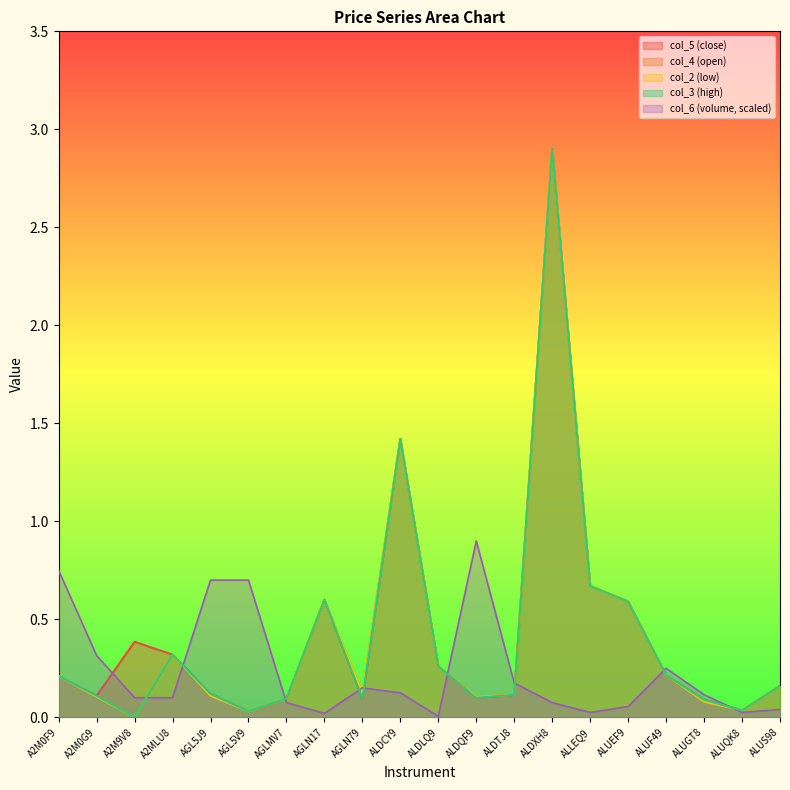

In col_3, how many points are higher than both neighbors (excluding endpoints)?

4